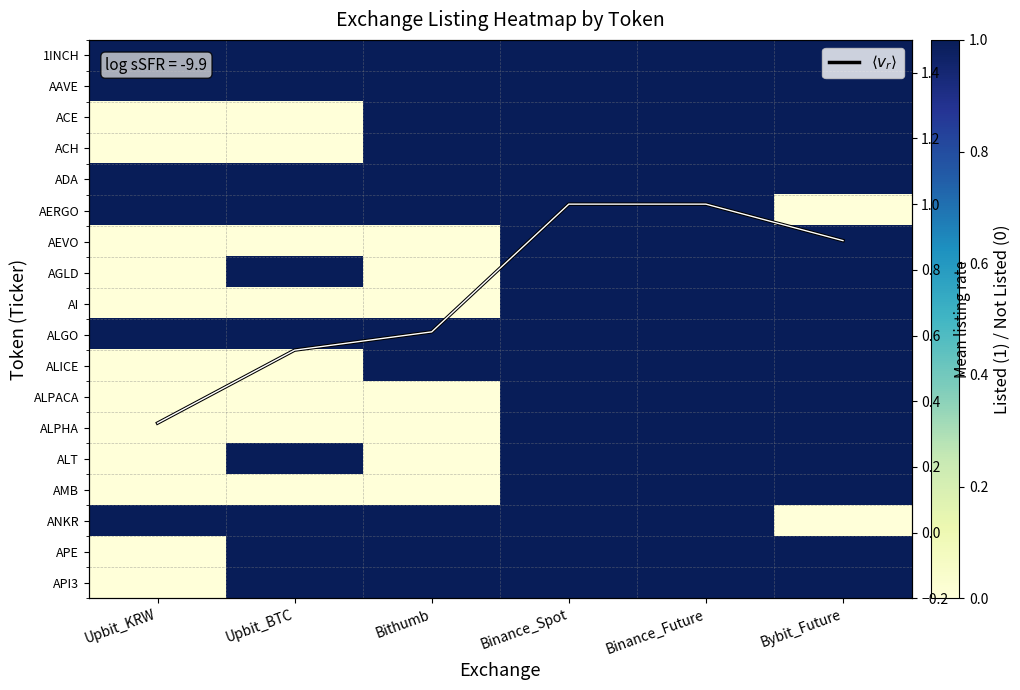

Between Bithumb and Binance_Spot, which is larger?

Bithumb